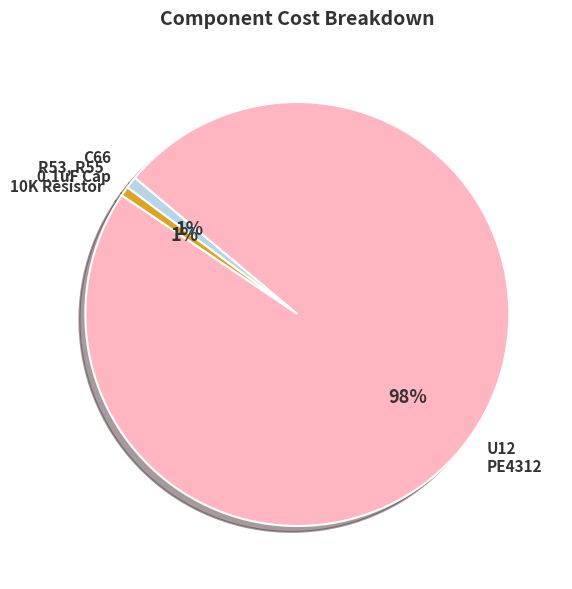

To the nearest percent, what portion does C66 0.1uF Cap represent?

1%